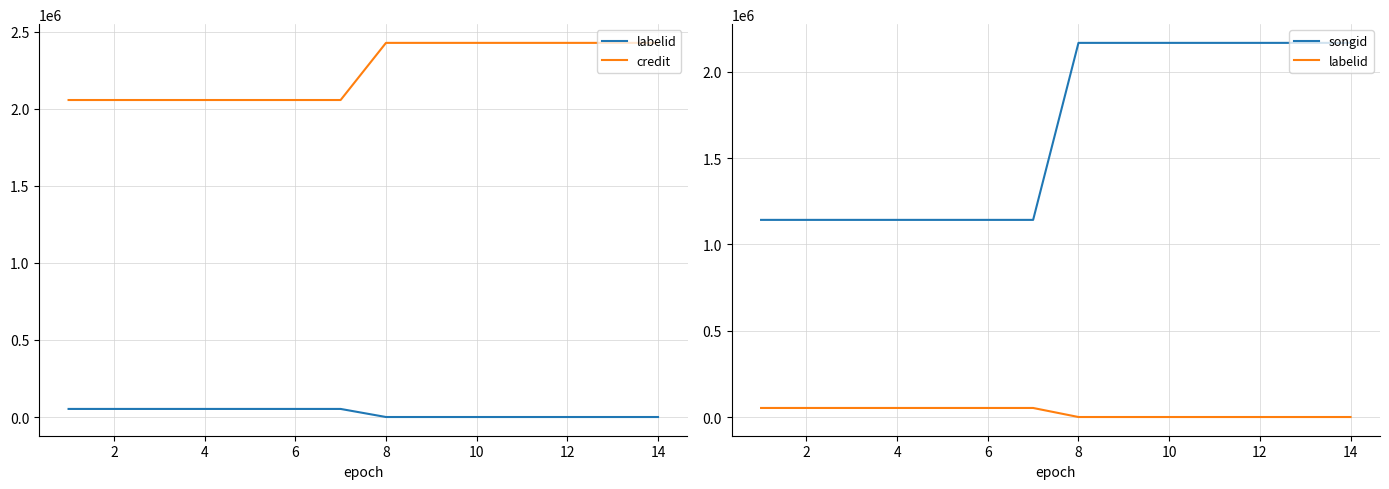

Which category has the lowest value across all series?

8